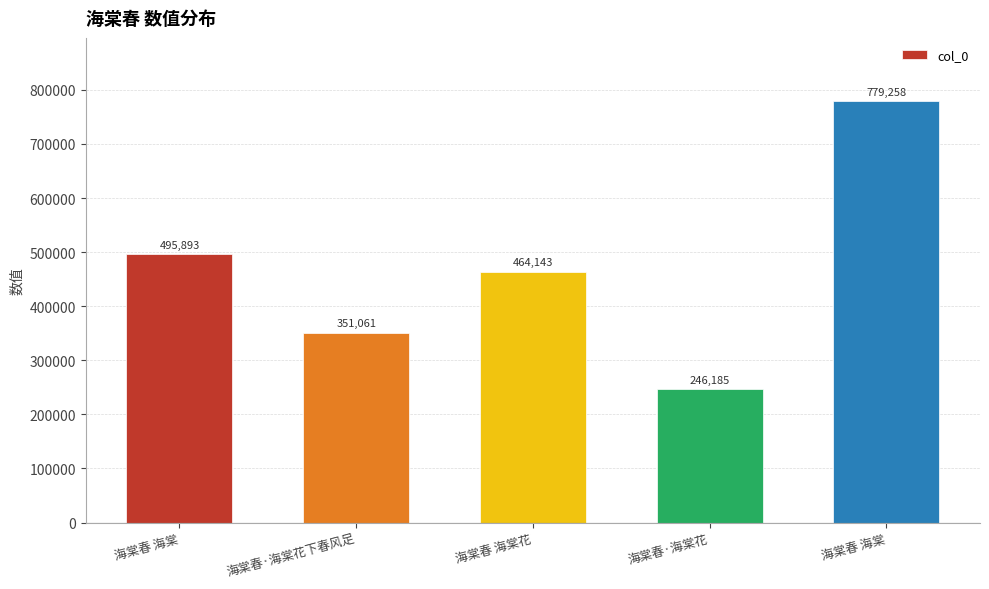

Are the bars grouped side by side (vs. stacked)?

No